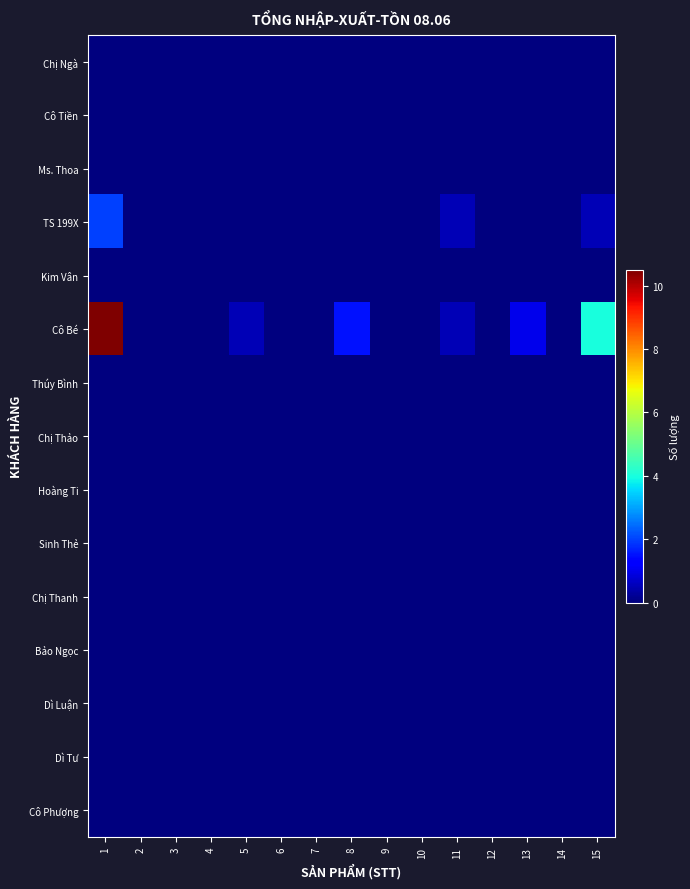

At how many categories does at least one series exceed 7?

1